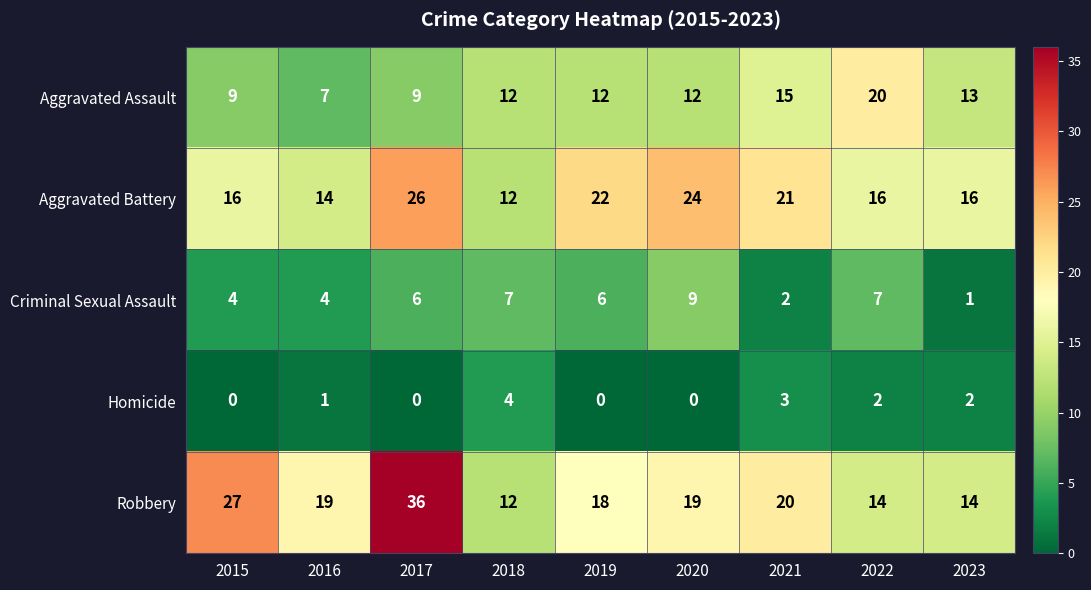

At which category is the sum across all series the highest?

2017